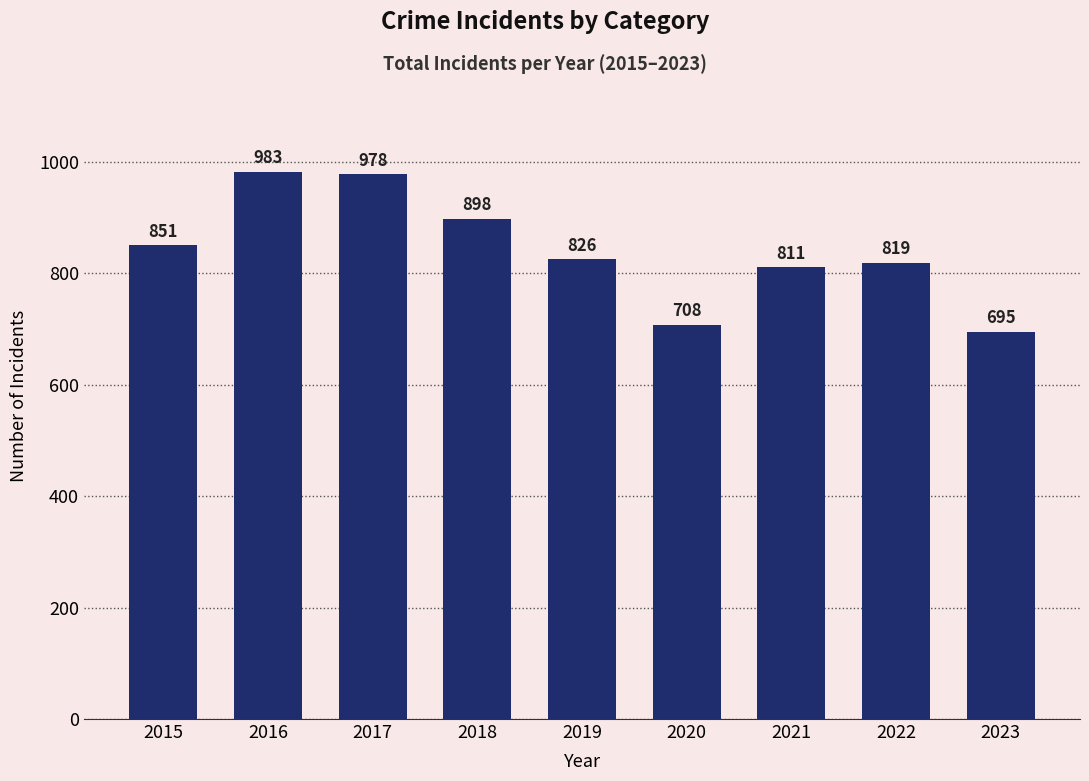

Where is the data nearest to the value 839?

2015